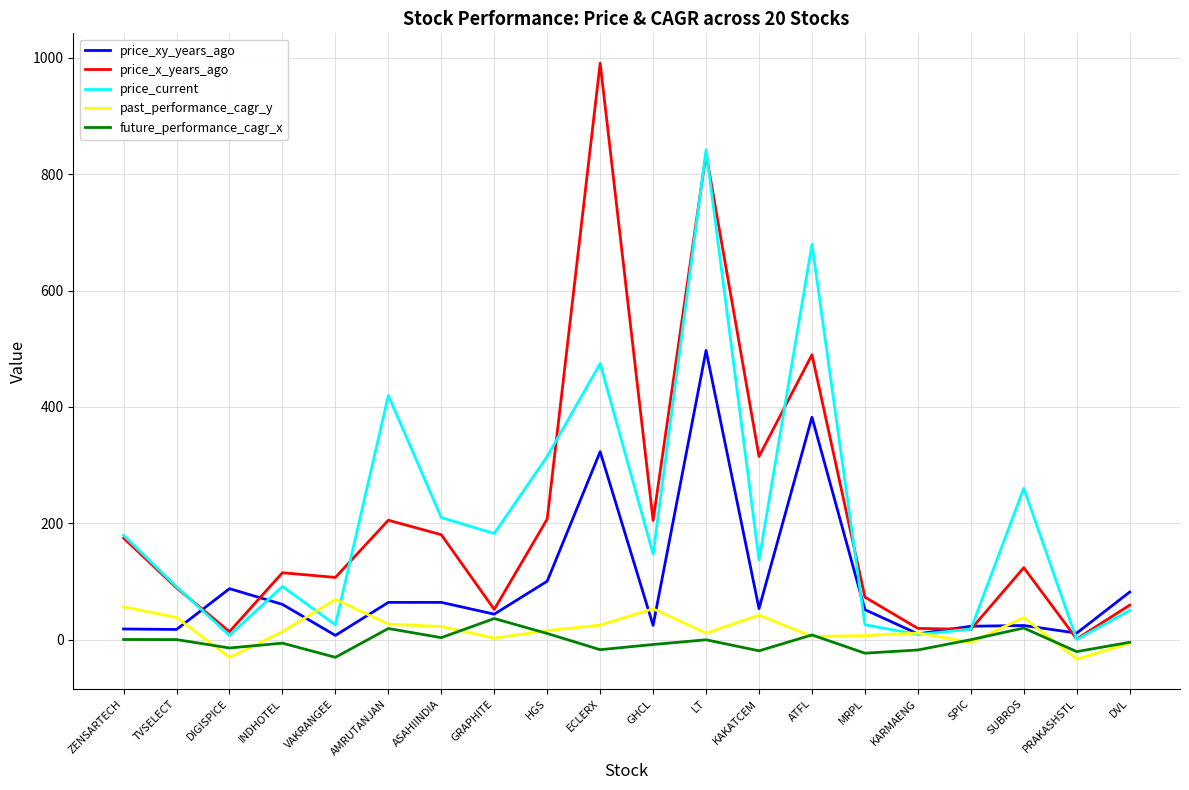

Count the number of data series in this chart.

5